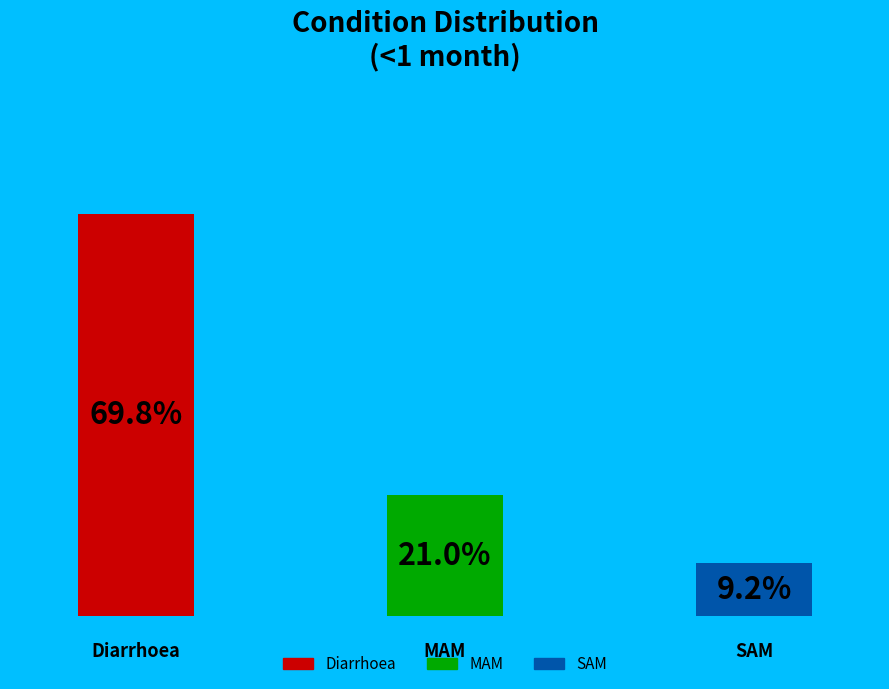

What percentage is the Diarrhoea slice, to the nearest percent?

70%